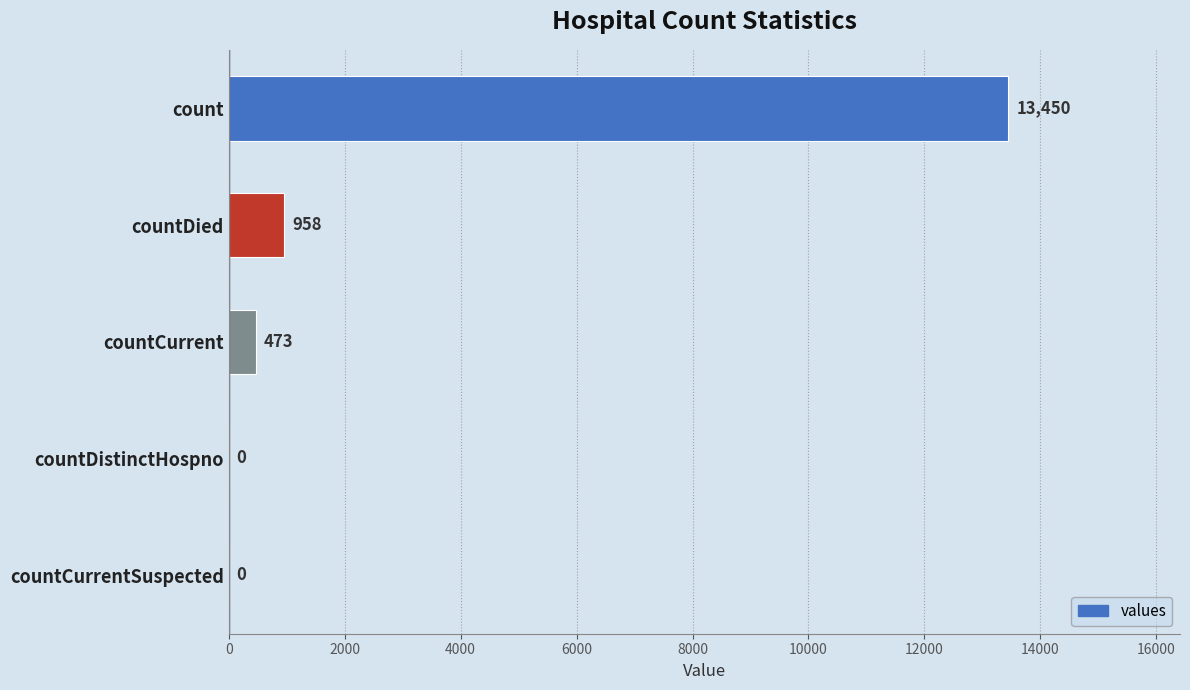

What is the sum of all values?

14881